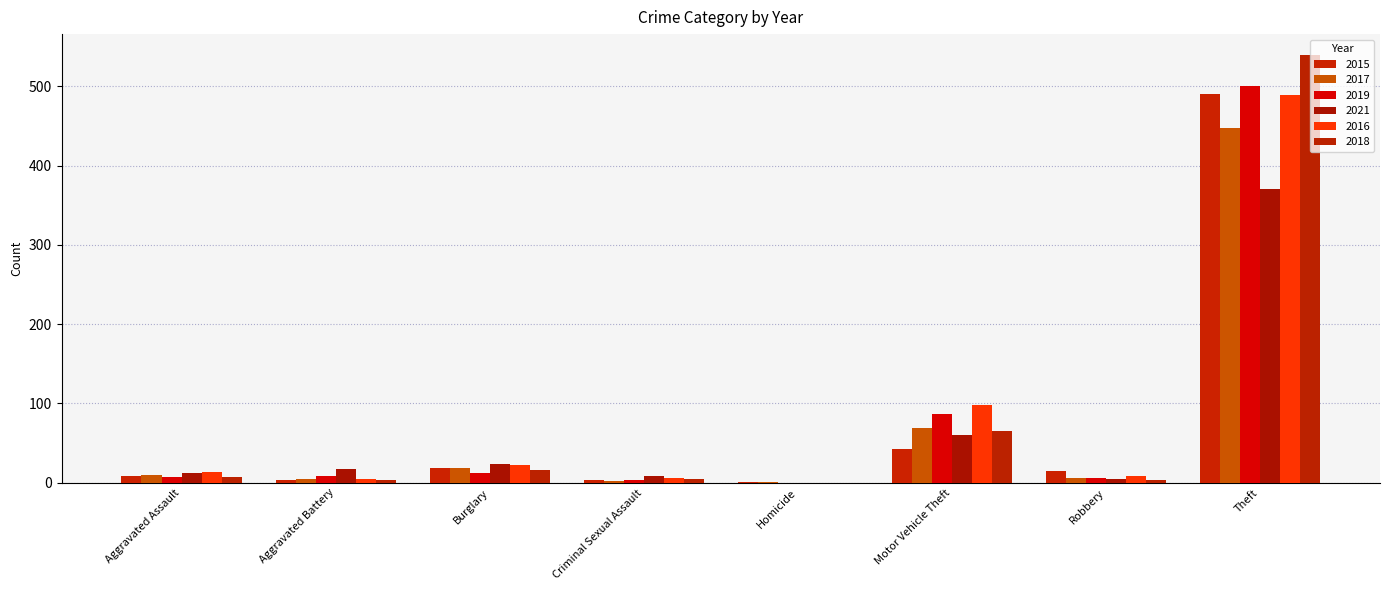

At Robbery, list the series in order from largest to smallest.

2015, 2016, 2017, 2019, 2021, 2018